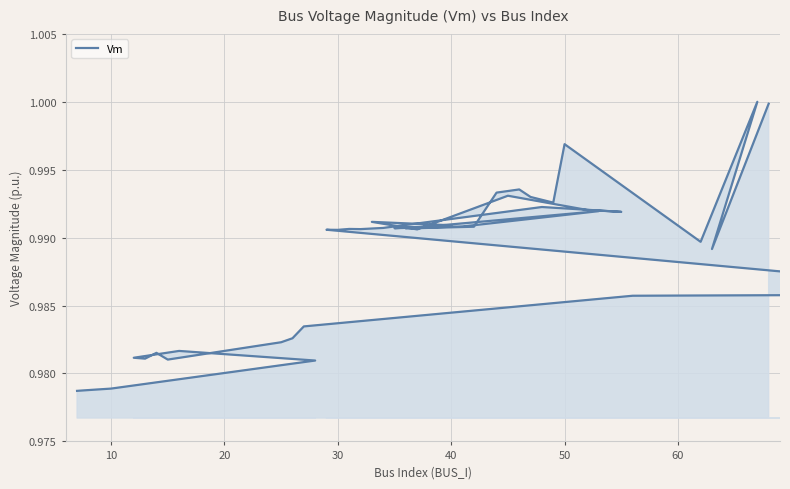

Does the chart have visible grid lines?

Yes